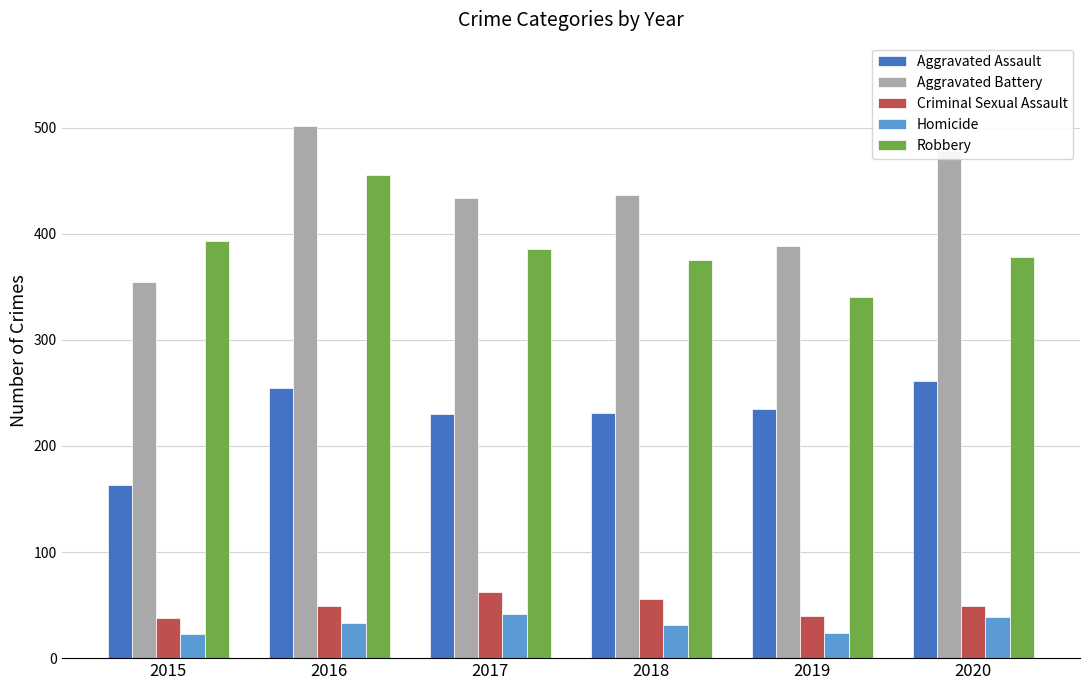

How many values in the Aggravated Assault series are below 235?

3